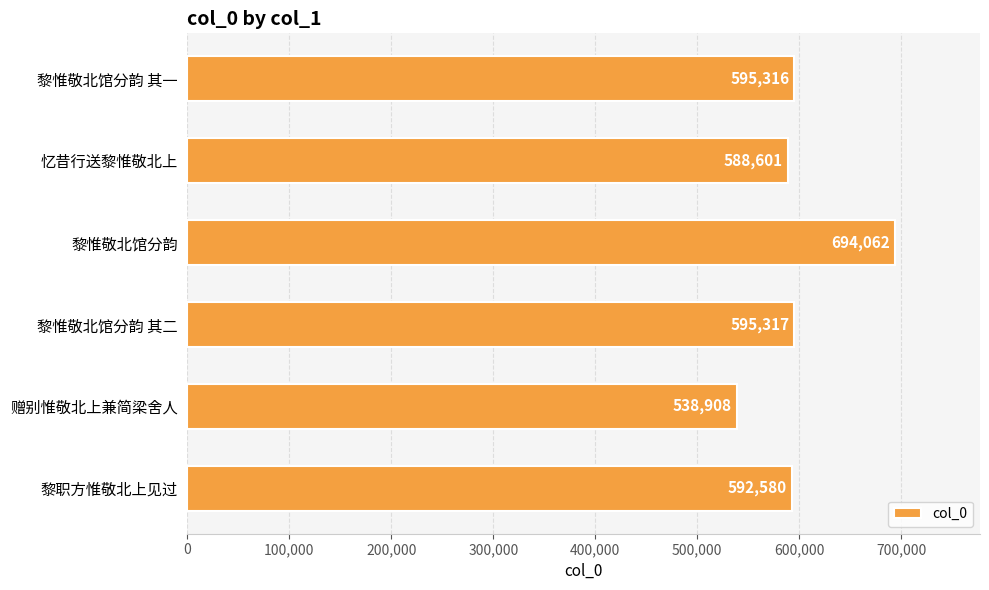

The chart shows a value of 899768 at 黎职方惟敬北上见过. True or false?

False